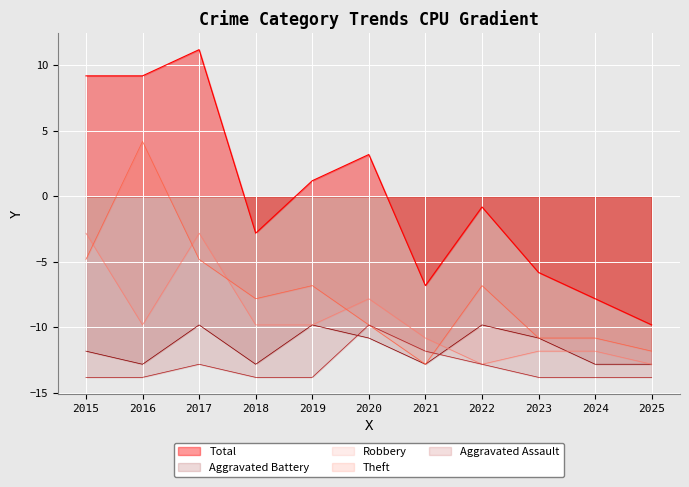

Where is the first local minimum for Total?

2018